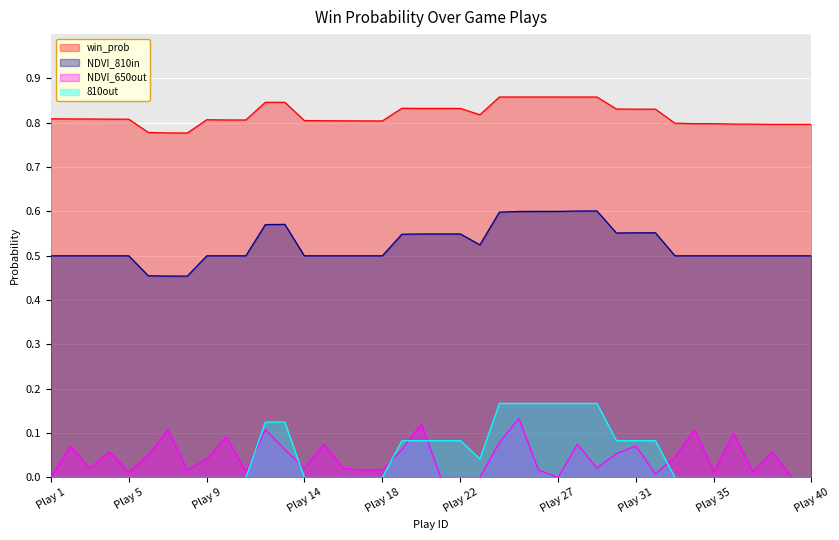

Which series has the largest total across all categories?

win_prob